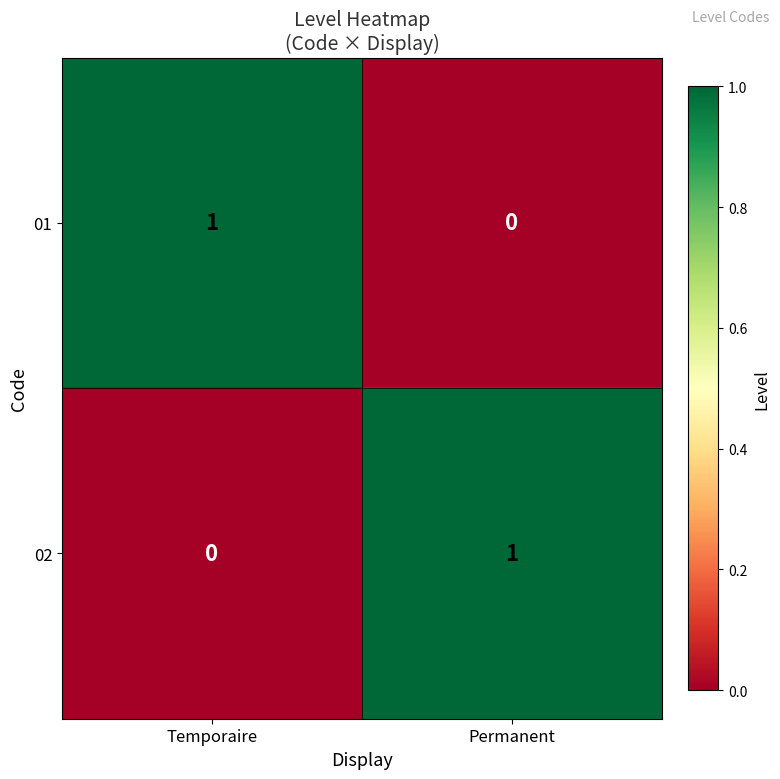

How many values in the 01 series are below 1?

1